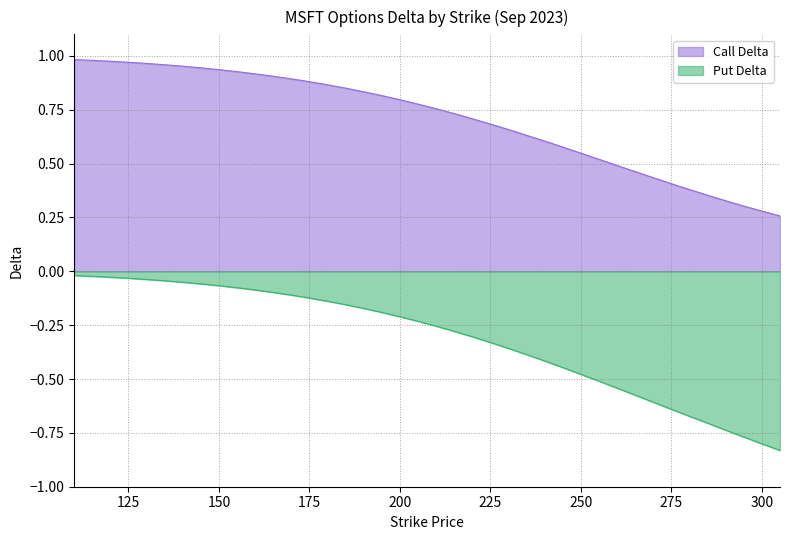

At which category is the sum across all series the highest?

110